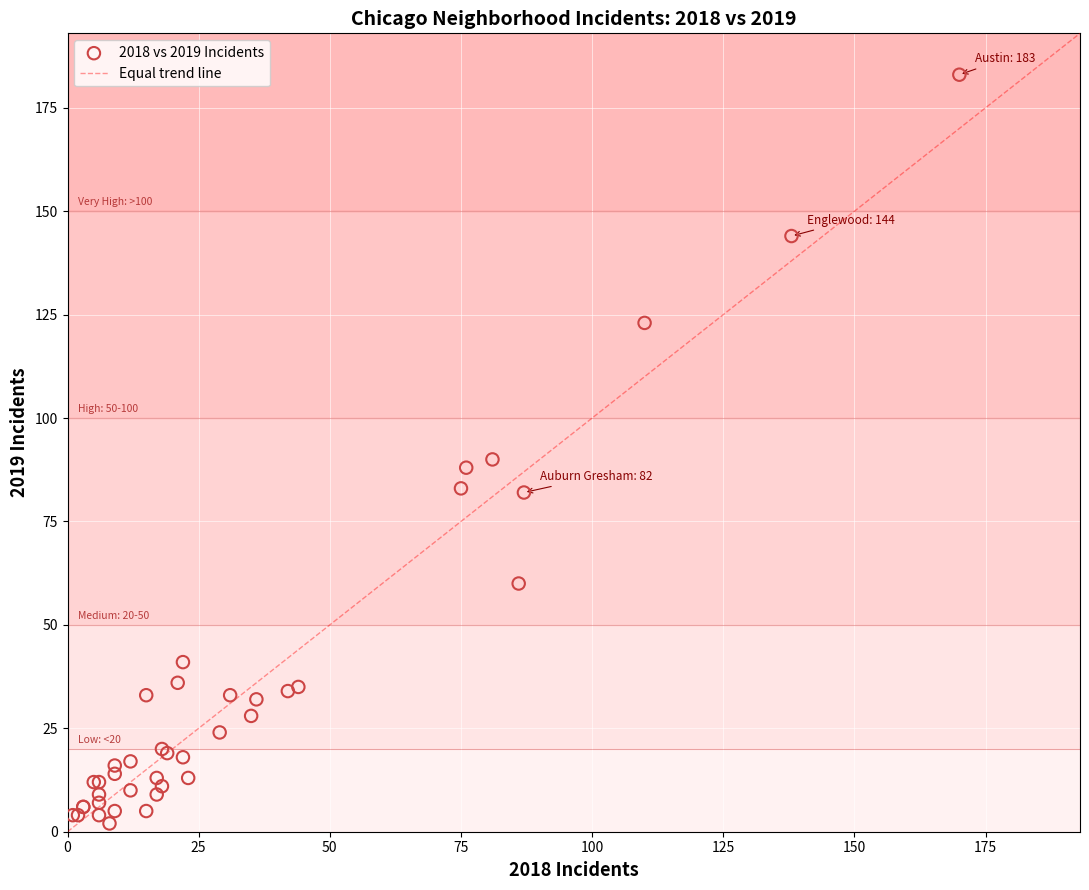

What Y value in the scatter plot is closest to 92?

90